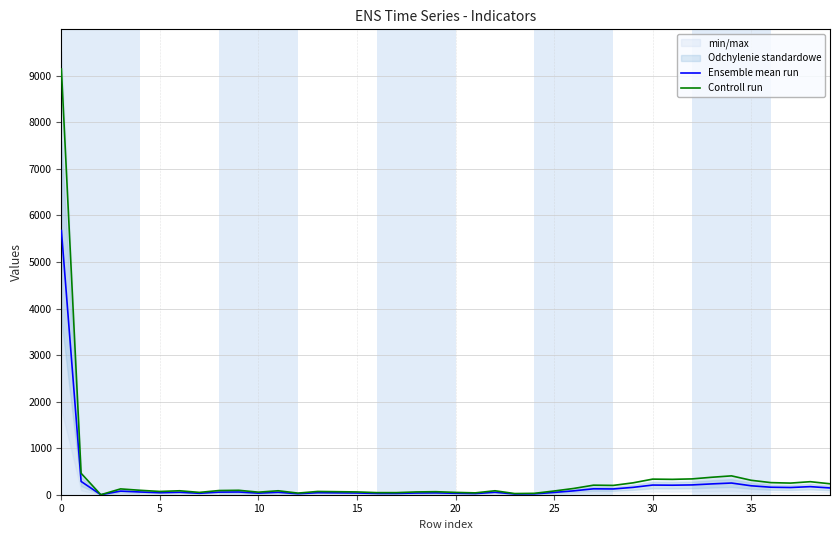

Does the chart have visible grid lines?

Yes